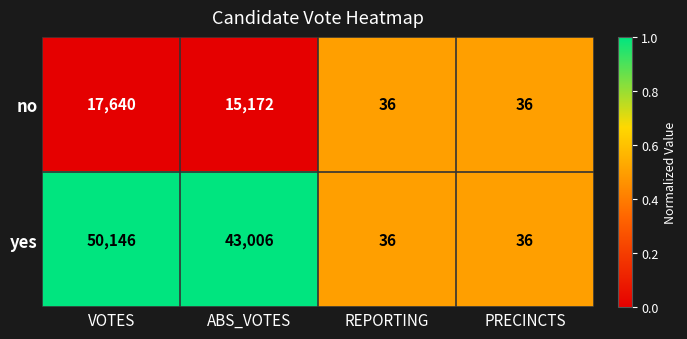

How many categories are shown in the chart?

4